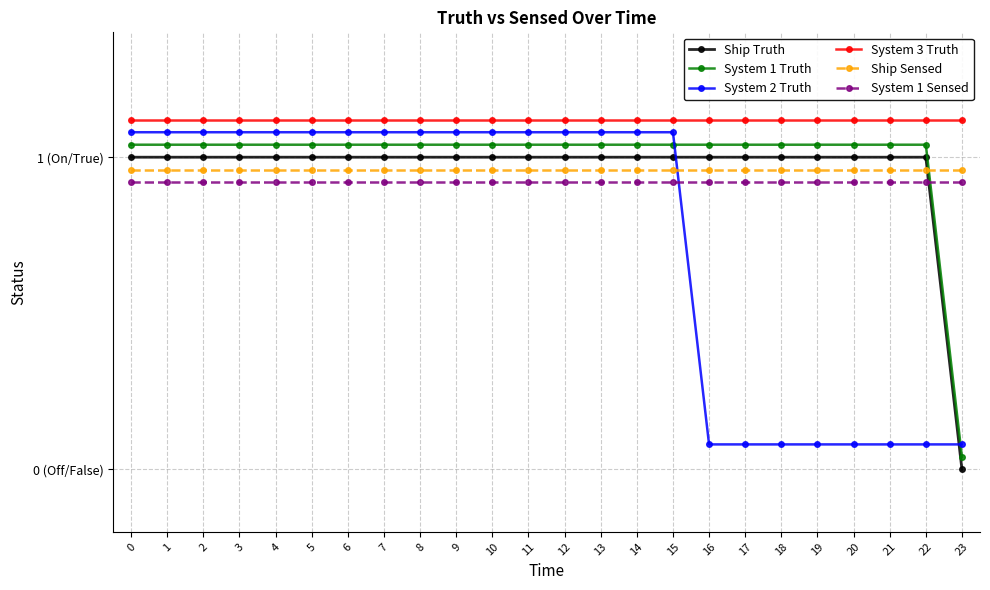

Between 7 and 18, which is larger?

7